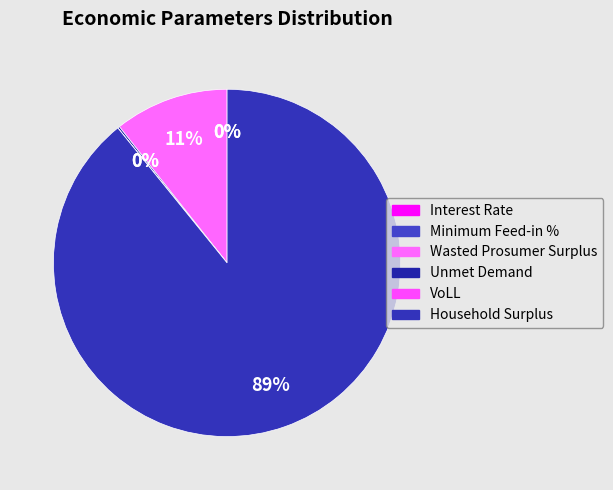

To the nearest percent, what is the combined percentage of Unmet Demand and Household Surplus?

89%